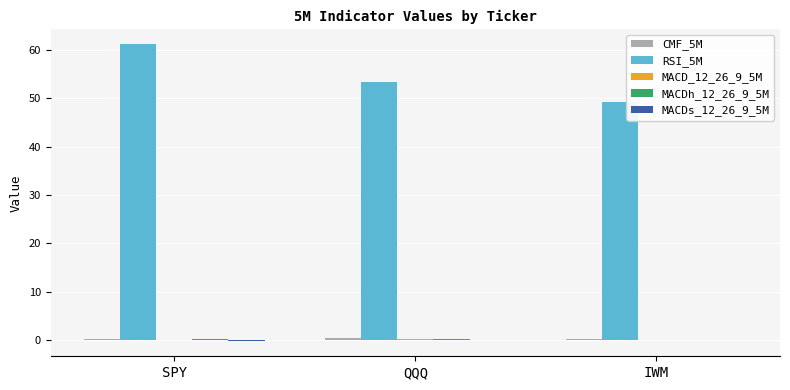

Where does the RSI_5M series first go above 53?

SPY